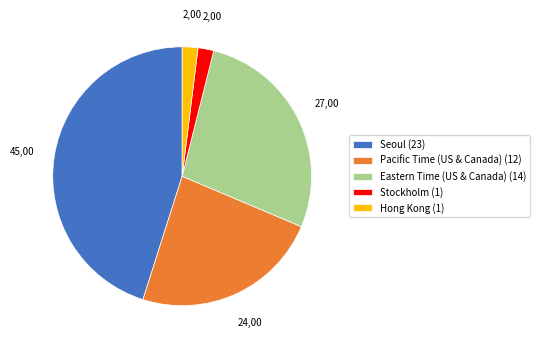

What is the ratio of the value at Stockholm to the value at Pacific Time (US & Canada)?

0.1